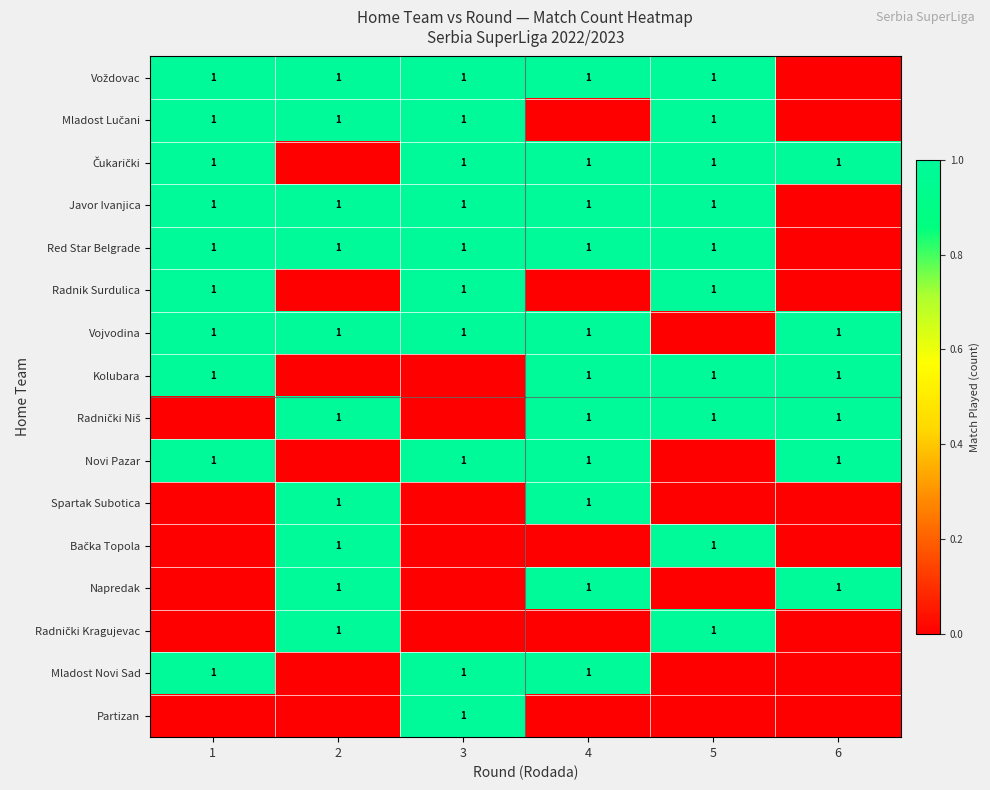

Is it true that Red Star Belgrade equals 1 at 5?

True